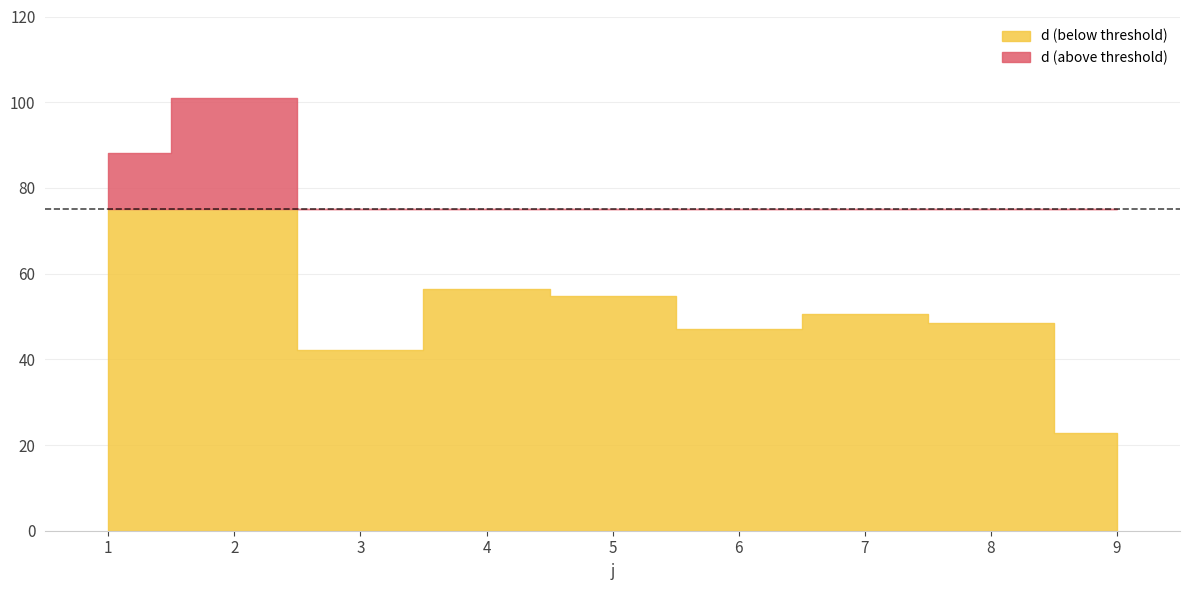

The value at 2 is 100.9. True or false?

True